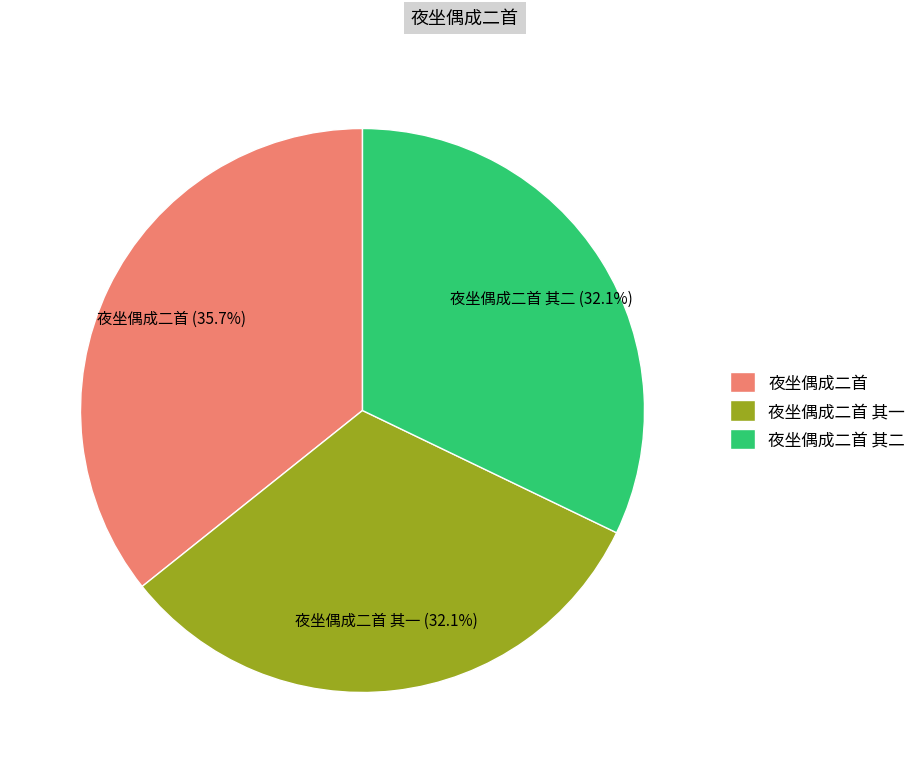

Which slice is the largest?

夜坐偶成二首